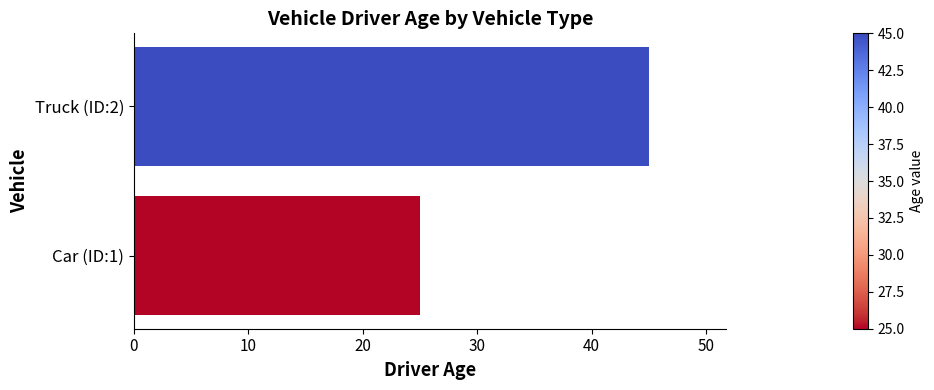

What is the maximum value shown in the chart?

45